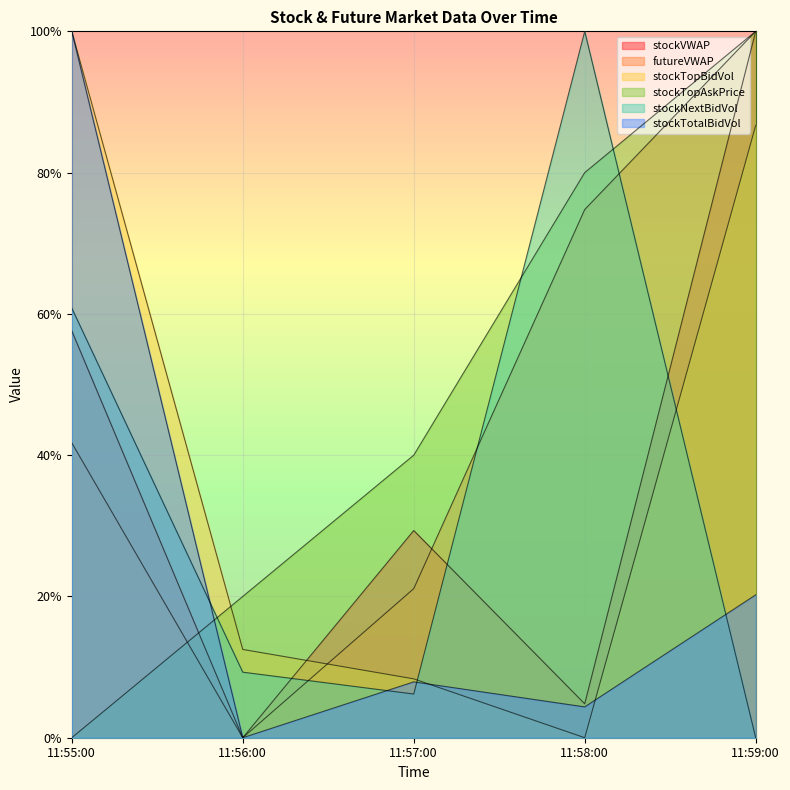

What is the sum of all stockTopBidVol values?

2.1